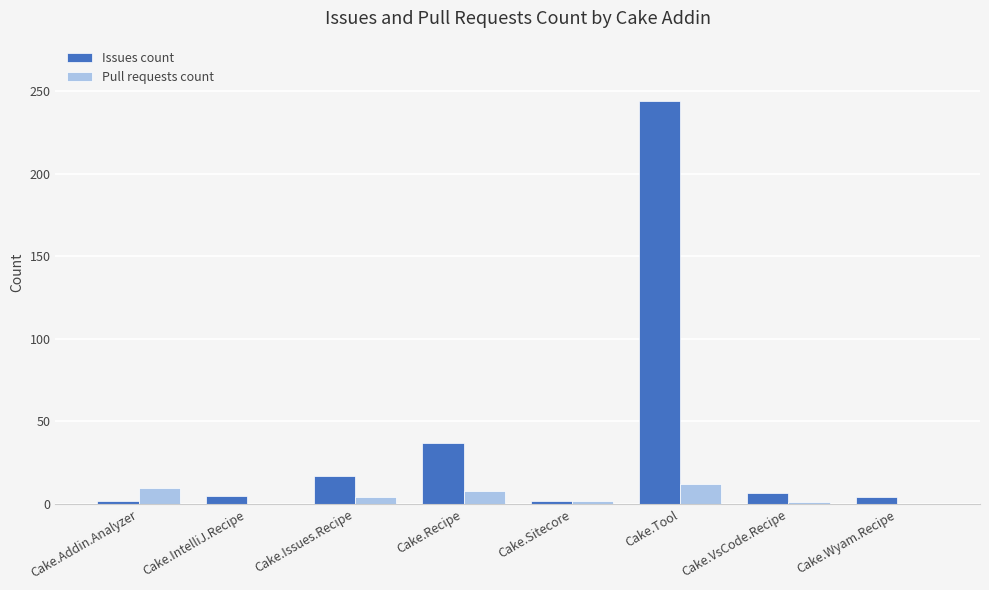

Which series has the largest range (max minus min)?

Issues count